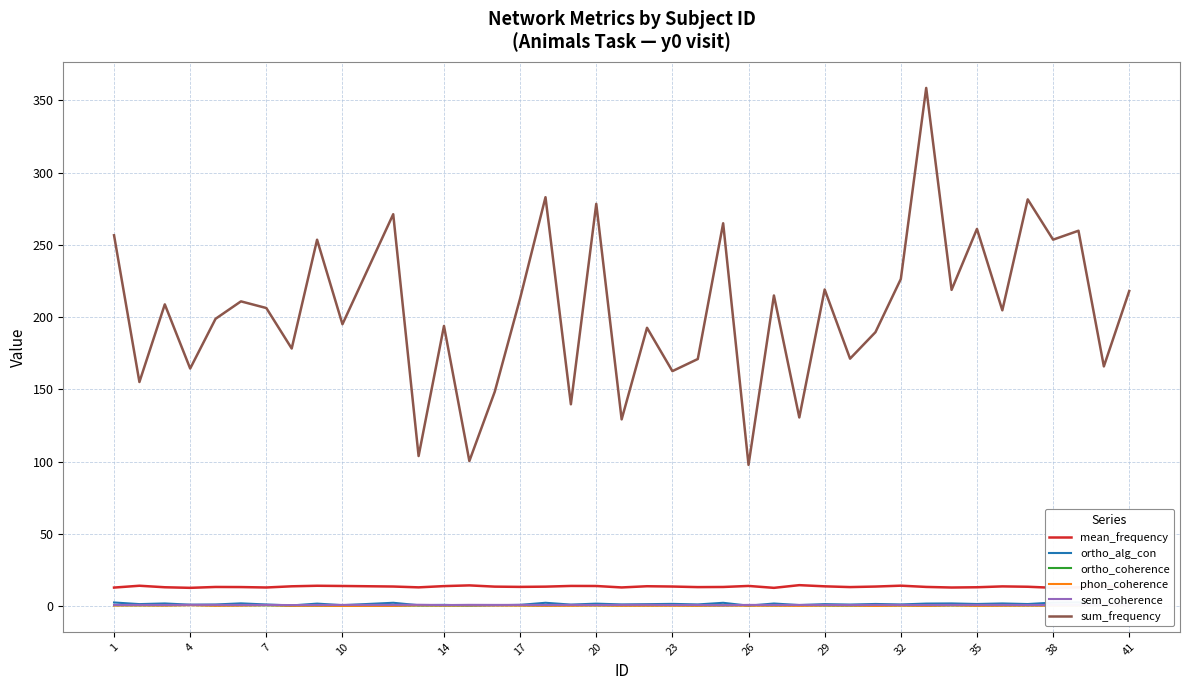

What is the maximum value for sum_frequency?

358.6